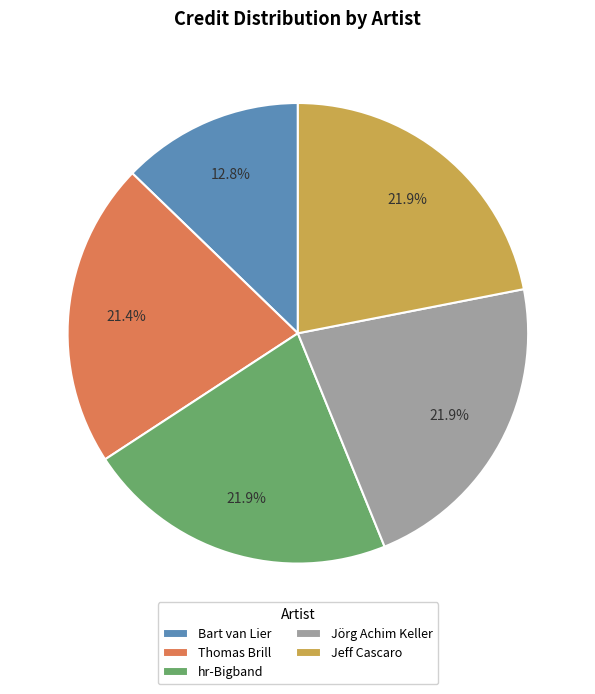

What portion of the pie excludes hr-Bigband?

78.1%